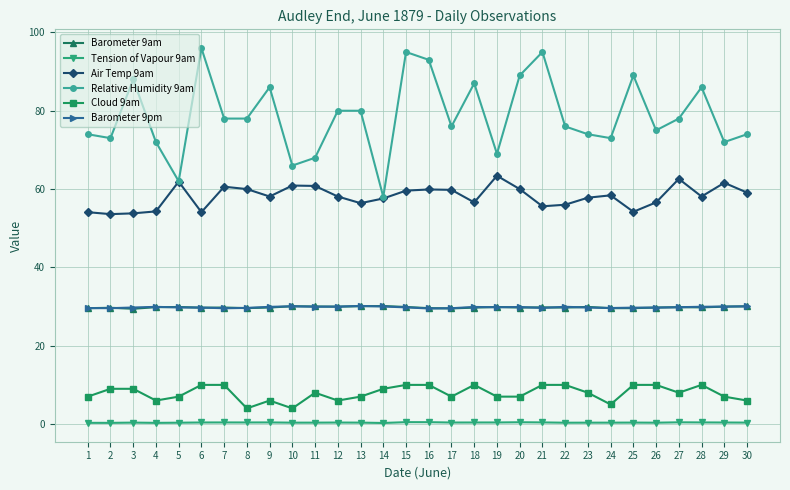

What is the minimum value for Relative Humidity 9am?

58.0